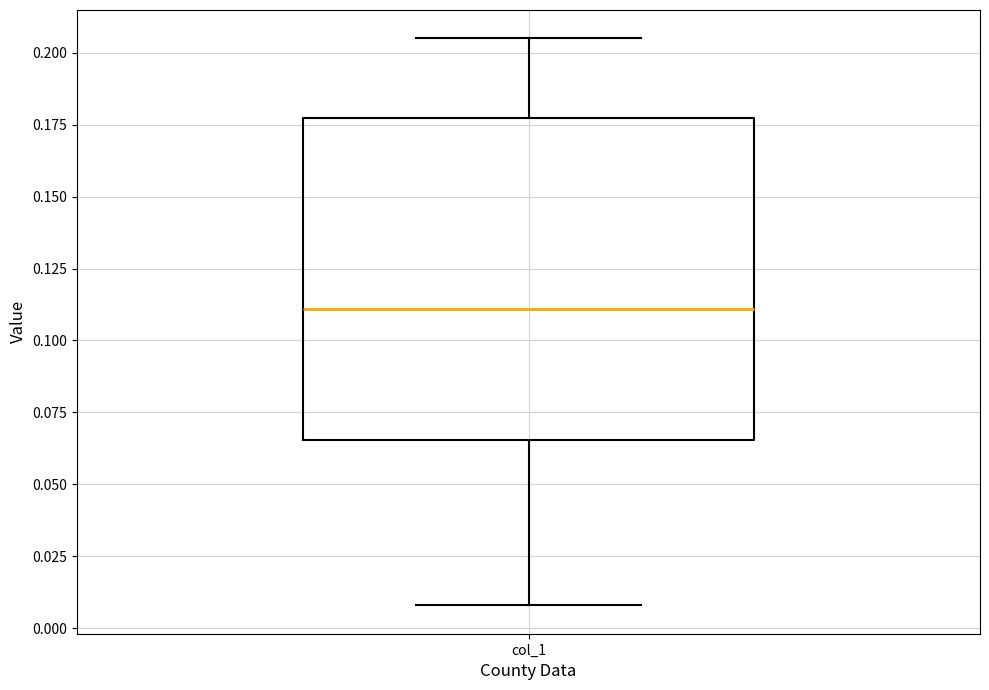

Read this box plot against the y-axis: the position of the median line, the range covered by the box, and the ends of both whiskers. The values are not printed on the chart, so give them approximately, as read against the axis.

median 0.110, box 0.065 to 0.175, whiskers 0.010 to 0.205